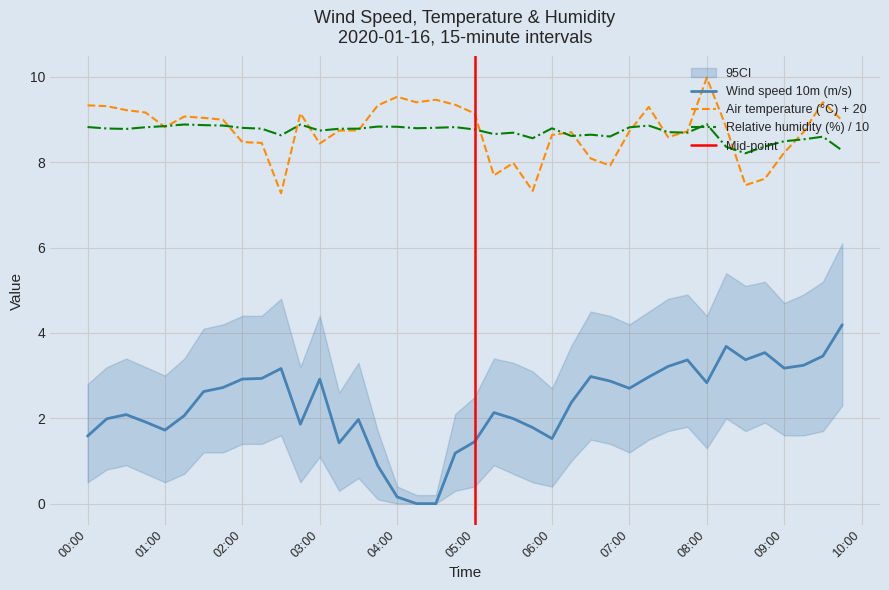

How many data points in Wind speed 10m (m/s) are above 2?

24